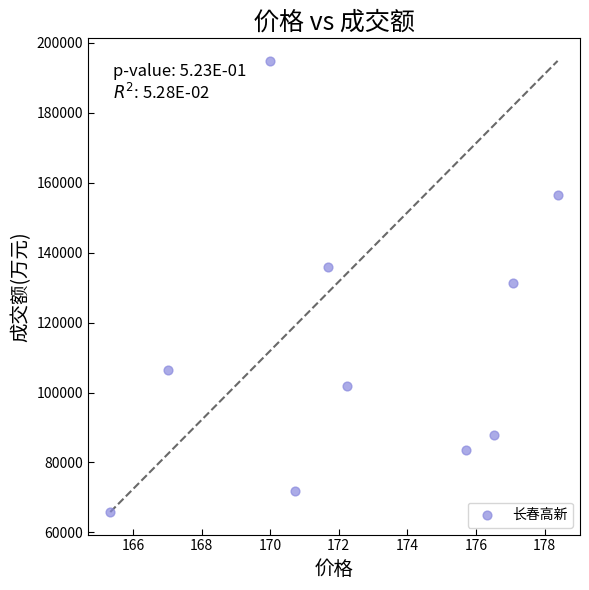

What is the average Y value?

113570